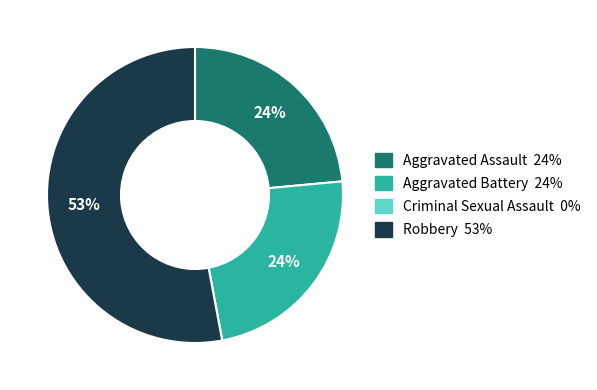

Between Aggravated Assault and Robbery, which is larger?

Robbery